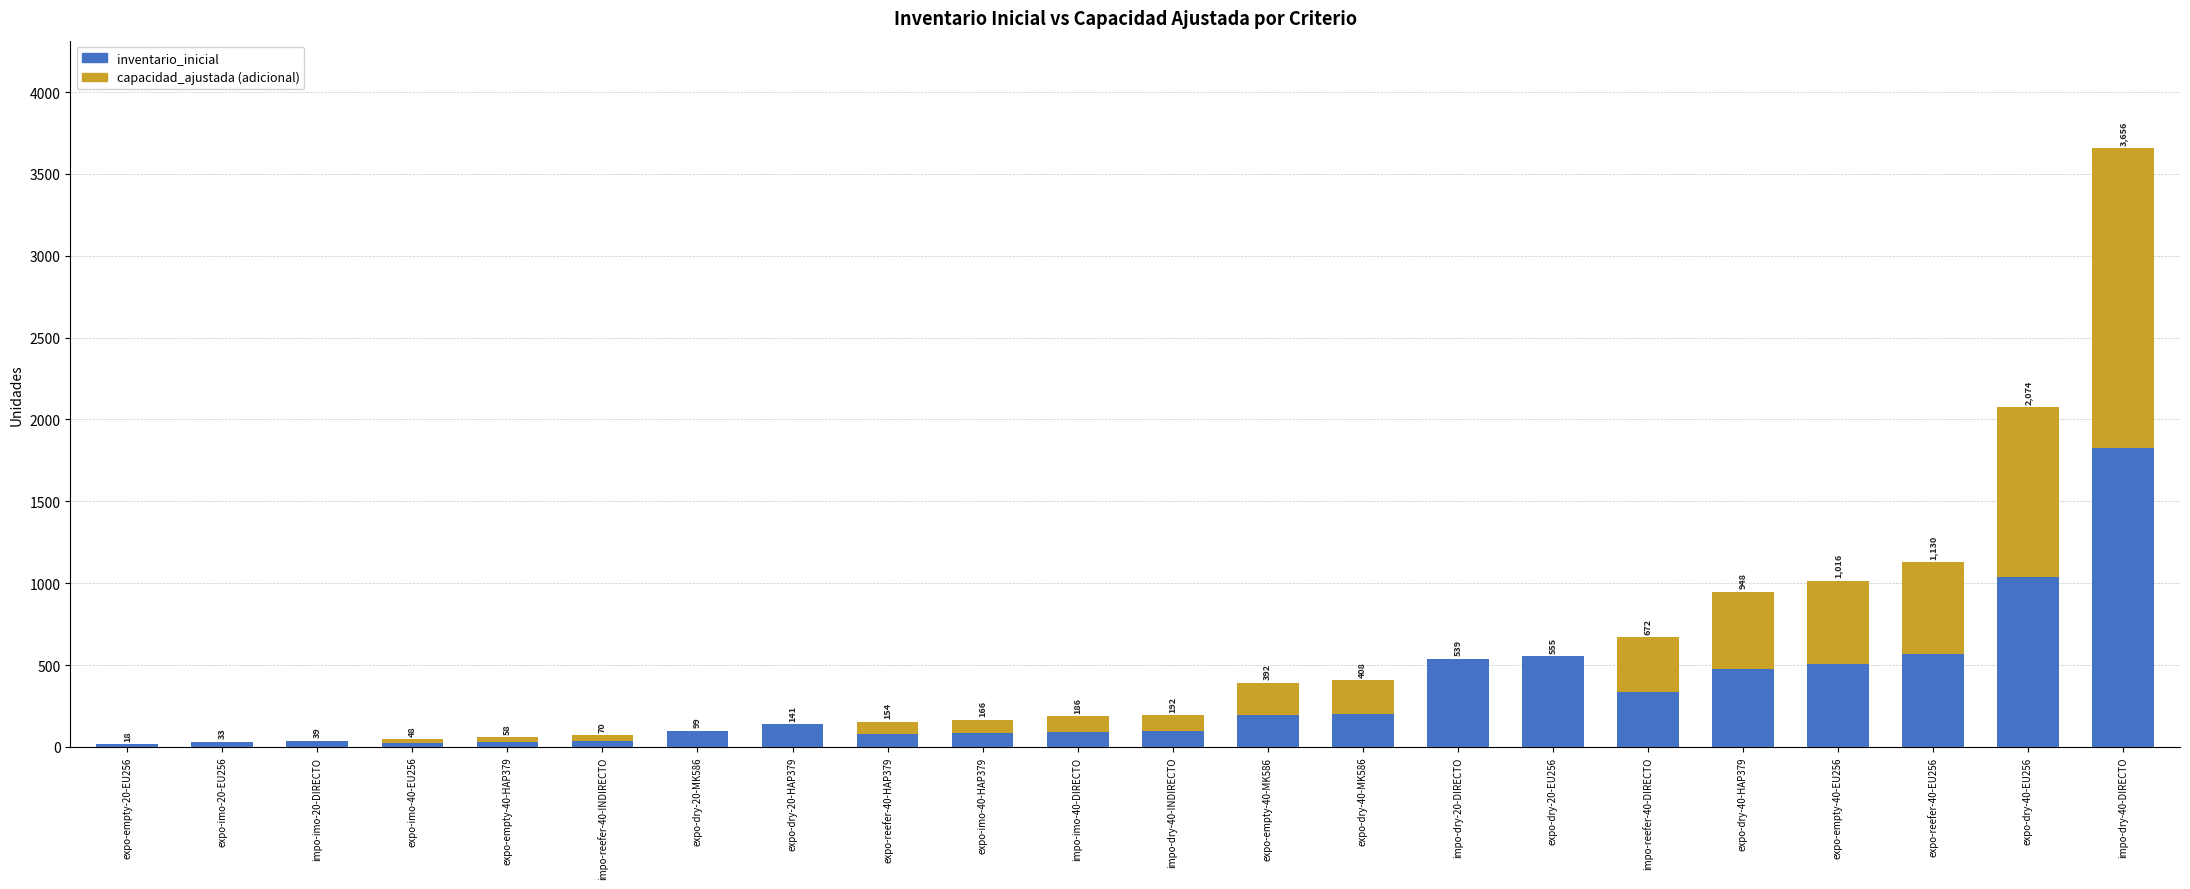

Are the bars horizontal?

No